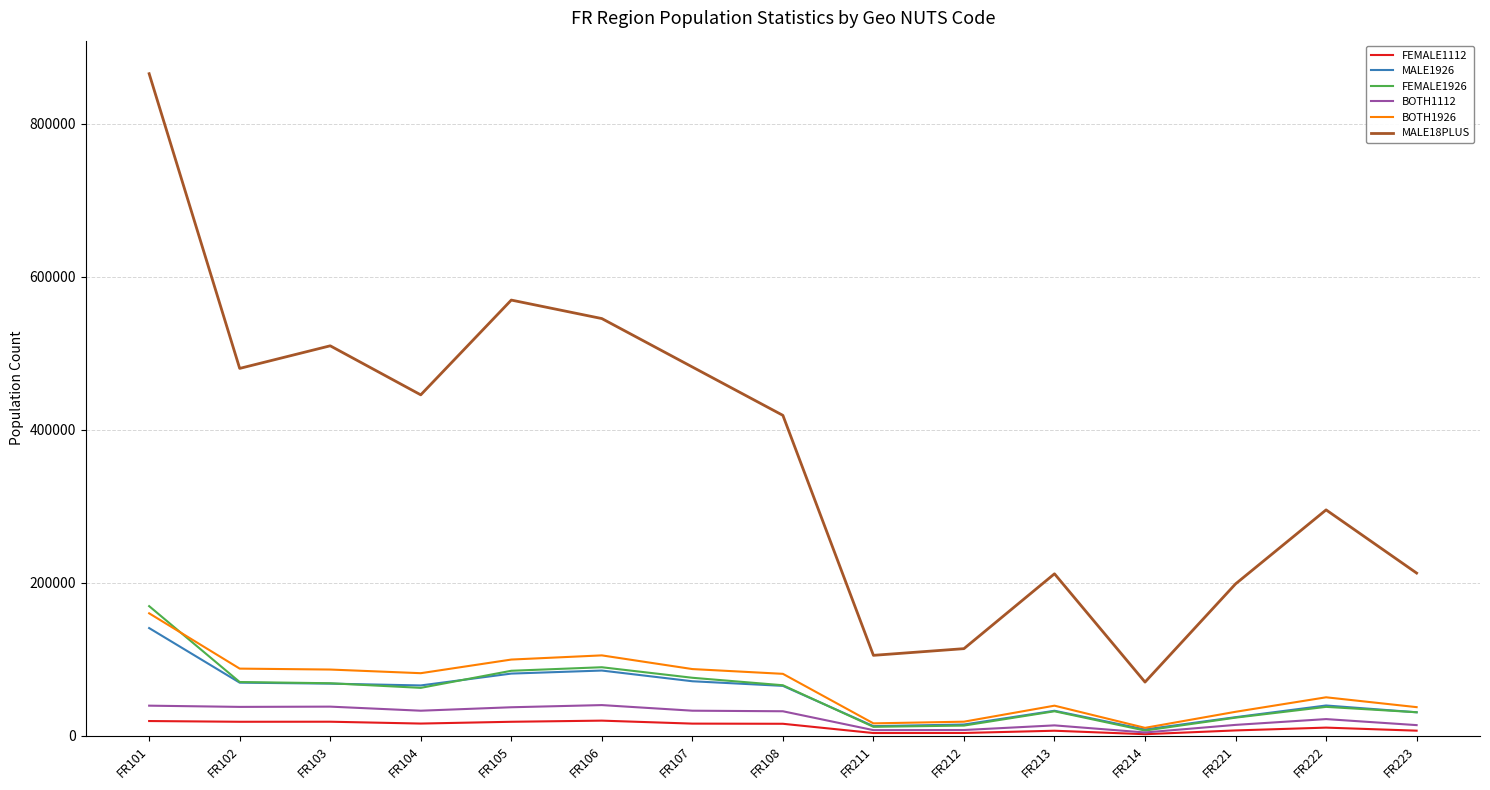

Which label corresponds to the largest value in the chart?

FR101